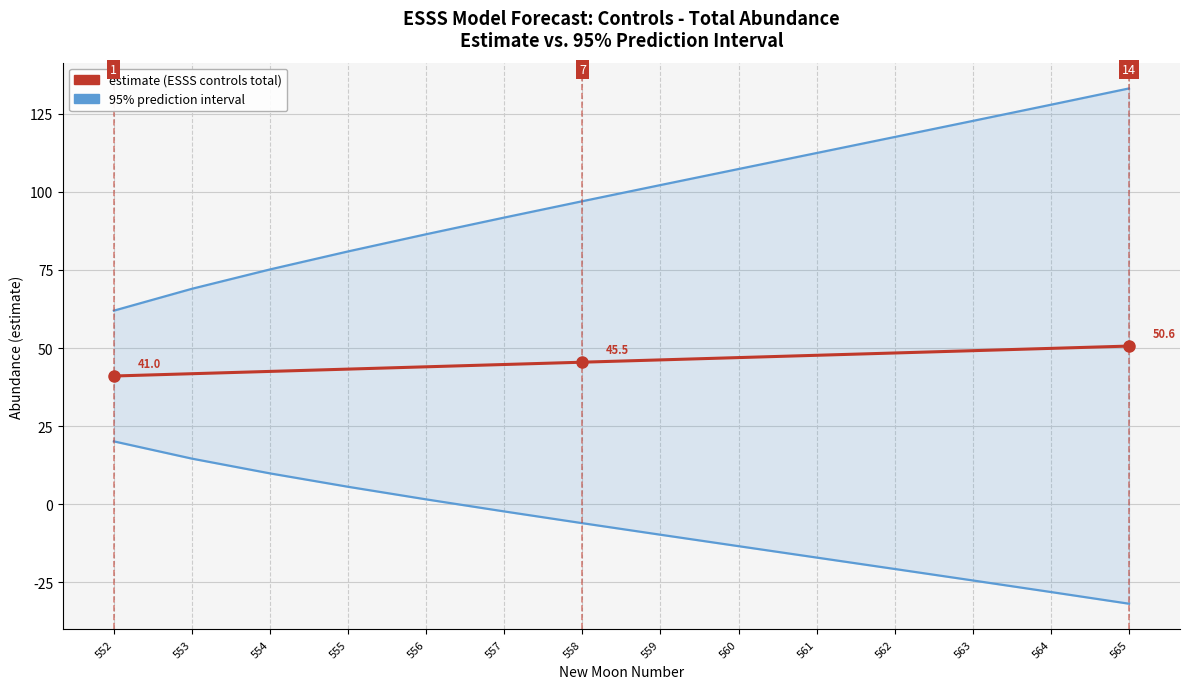

What is the highest value of the lower_pi series?

20.1